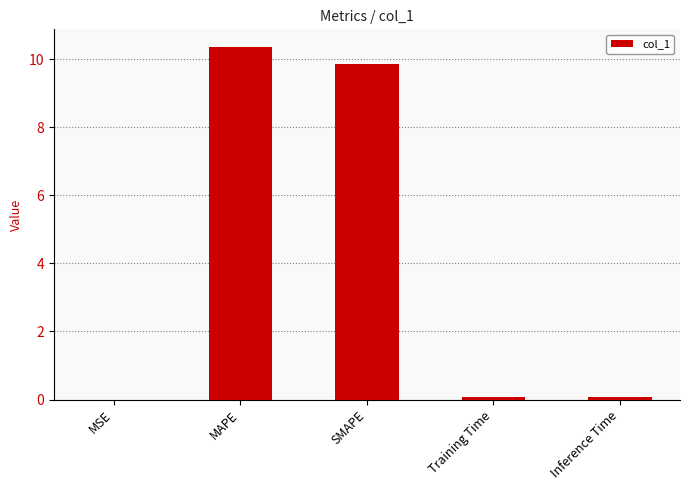

Which has a higher value, MSE or MAPE?

MAPE